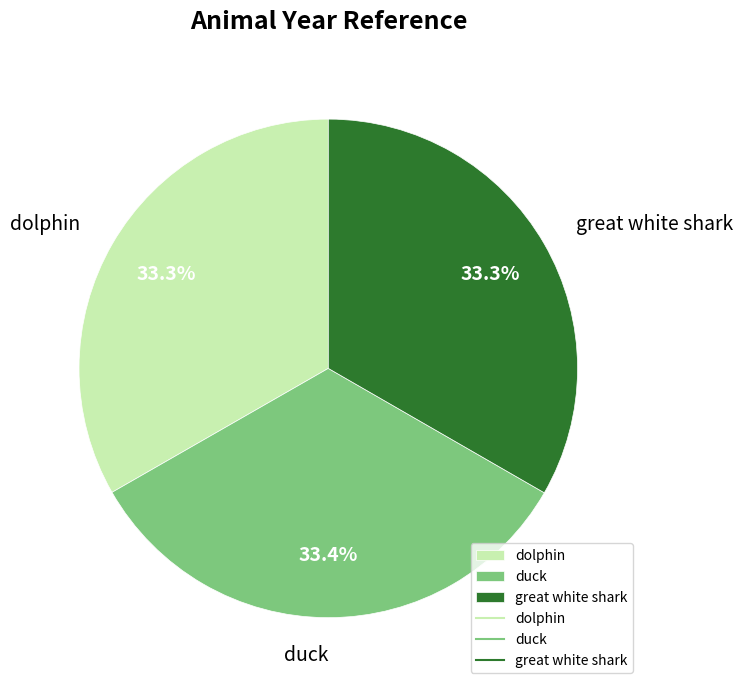

Combined, what portion of the pie is dolphin and great white shark?

66.6%